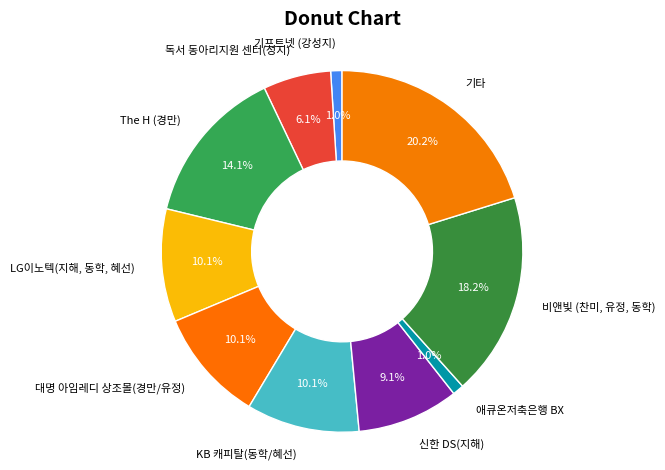

To the nearest percent, what is the difference between the The H (경만) and 기타 slice percentages?

6%